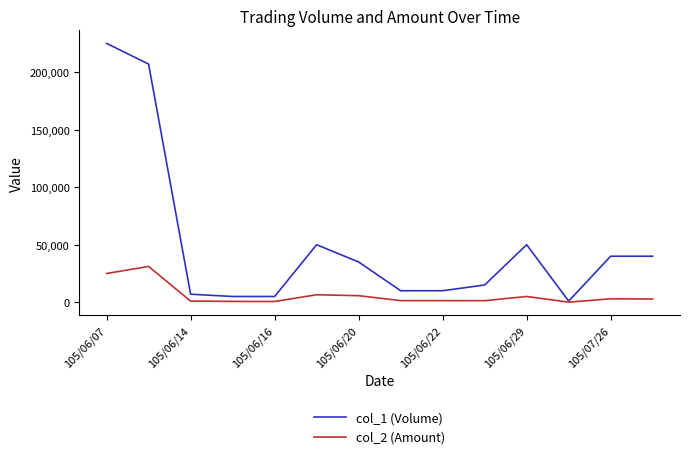

List the series in order of their peak value, highest first.

col_1 (Volume), col_2 (Amount)